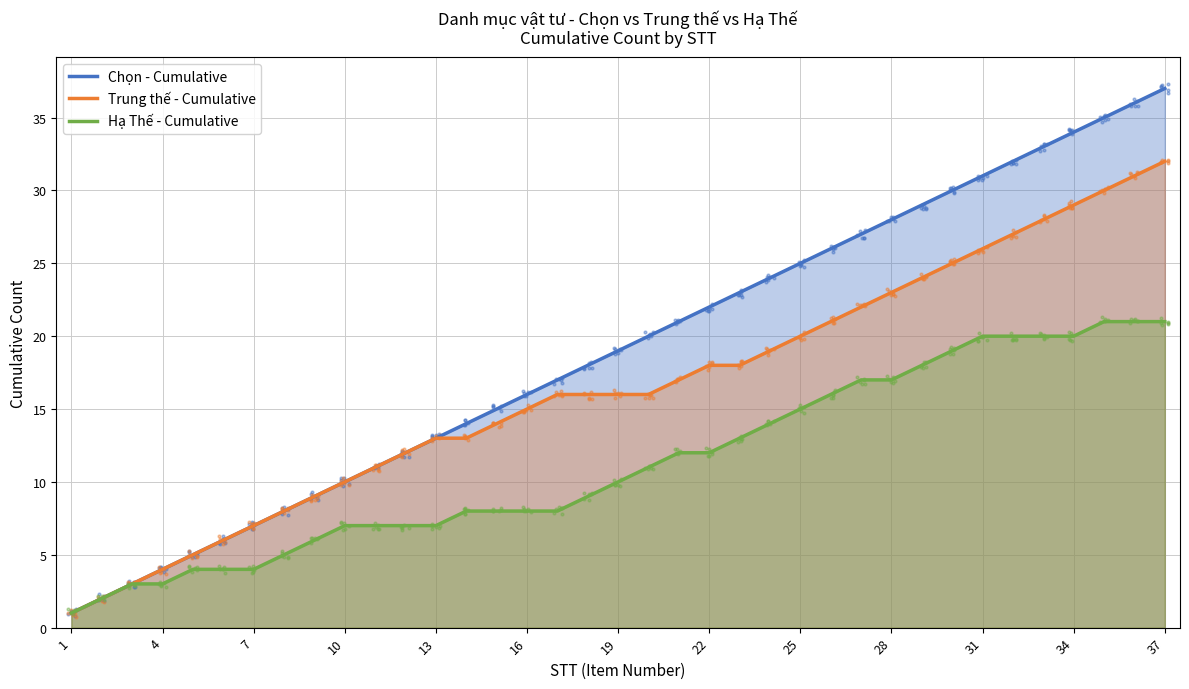

True or false: Chọn - Cumulative has a value of 10 at 10.

True